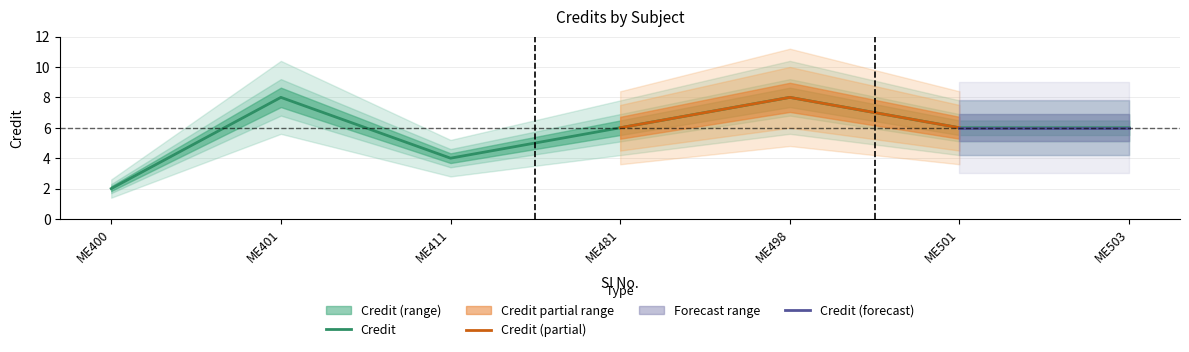

What is the highest value of the Credit series?

8